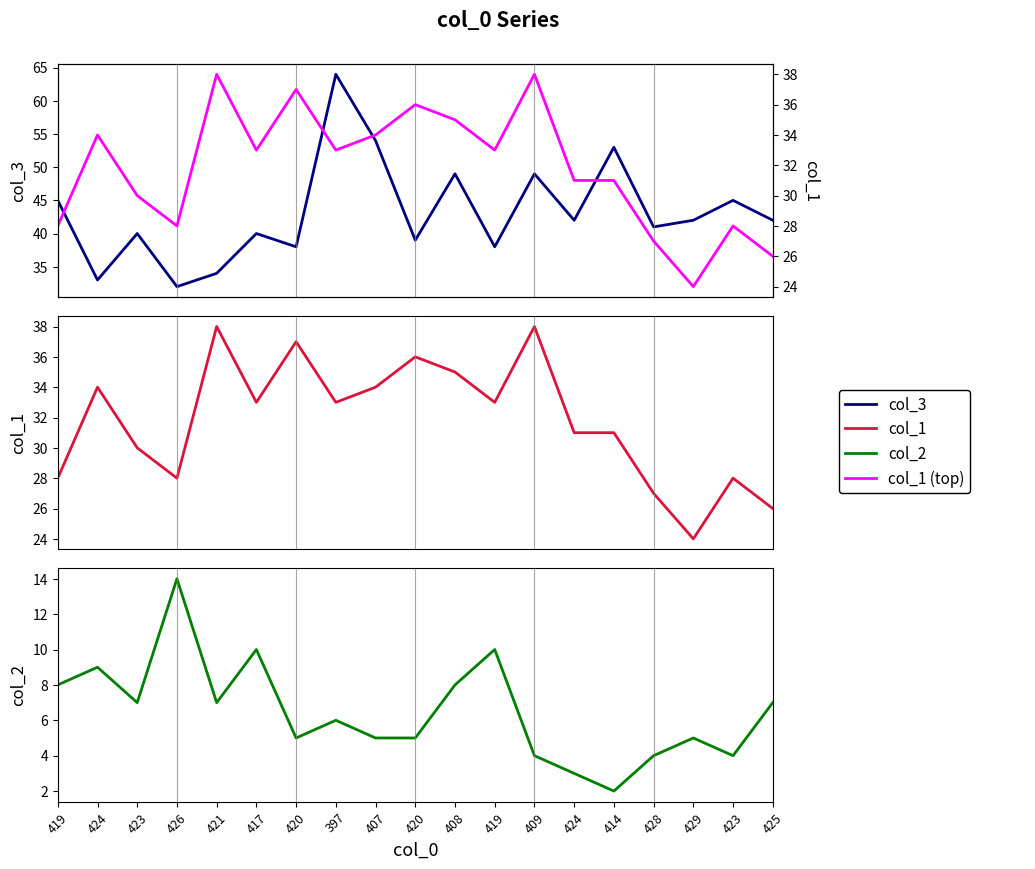

What is the label of the 2nd point from the left?

424